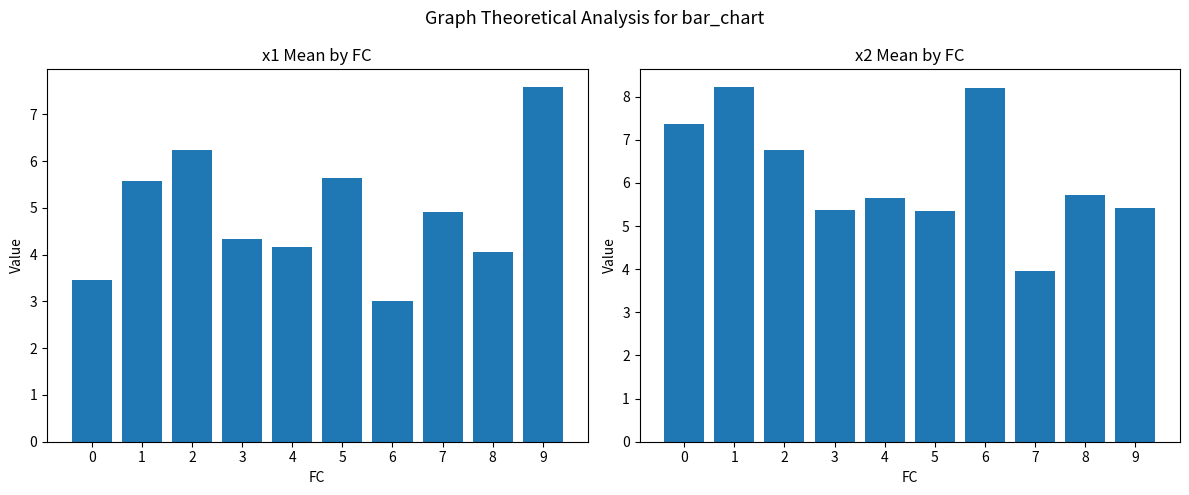

The value of x2 at 6 is 2.0. True or false?

False